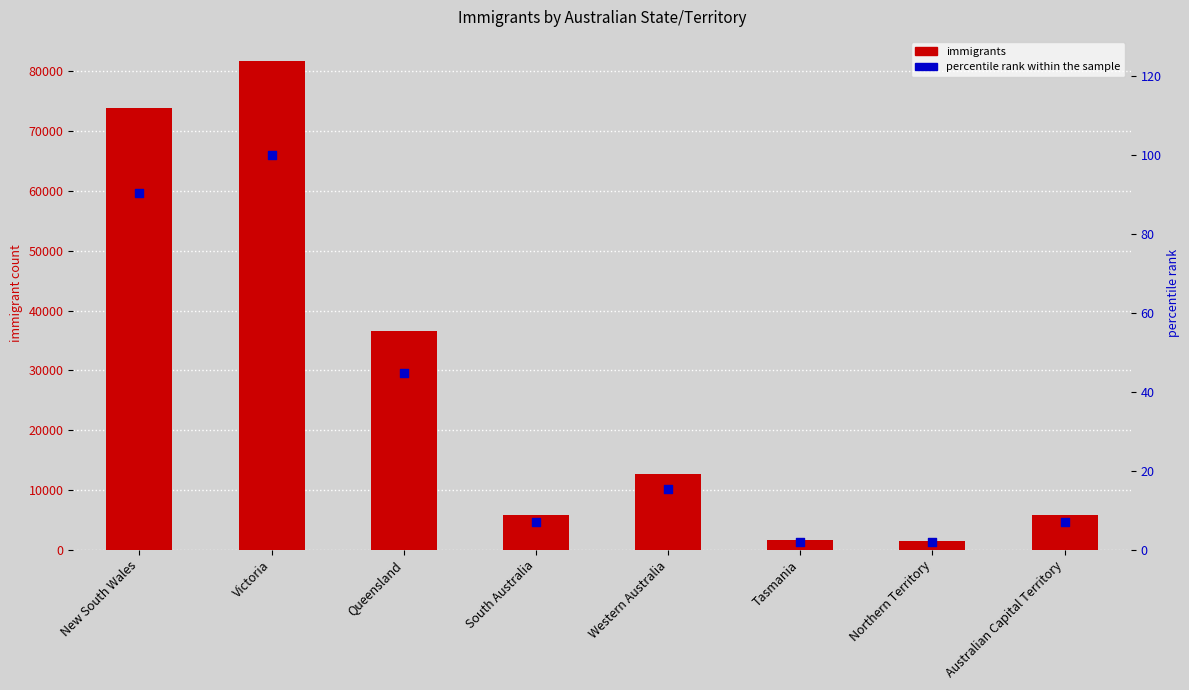

Is the value of percentile rank within the sample at Queensland greater than the value of immigrants at Australian Capital Territory?

No